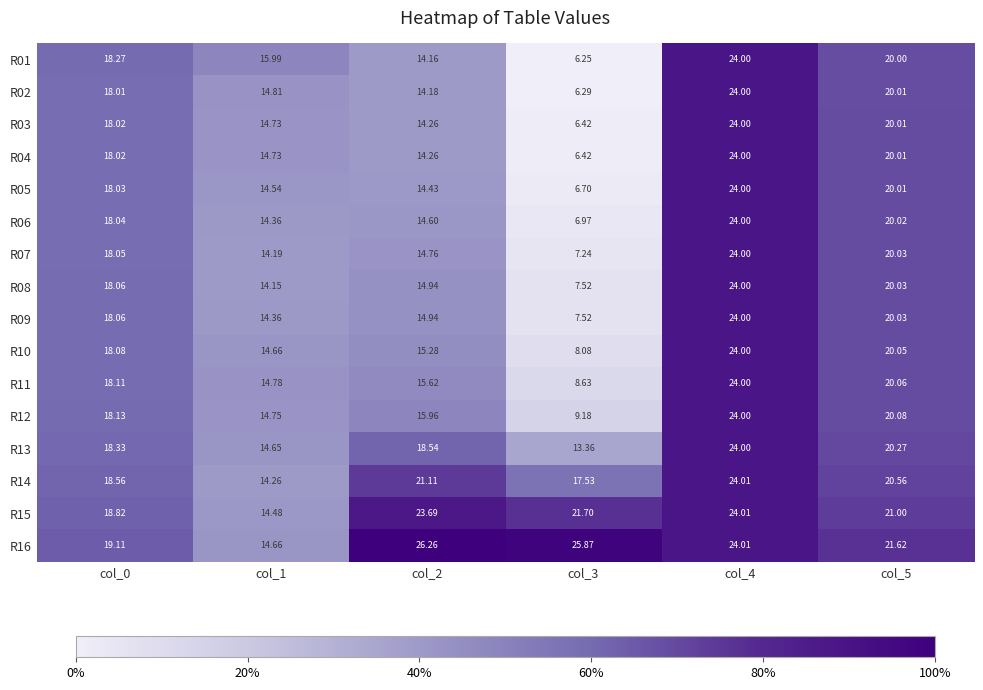

How many data points in R11 are less than 18?

3